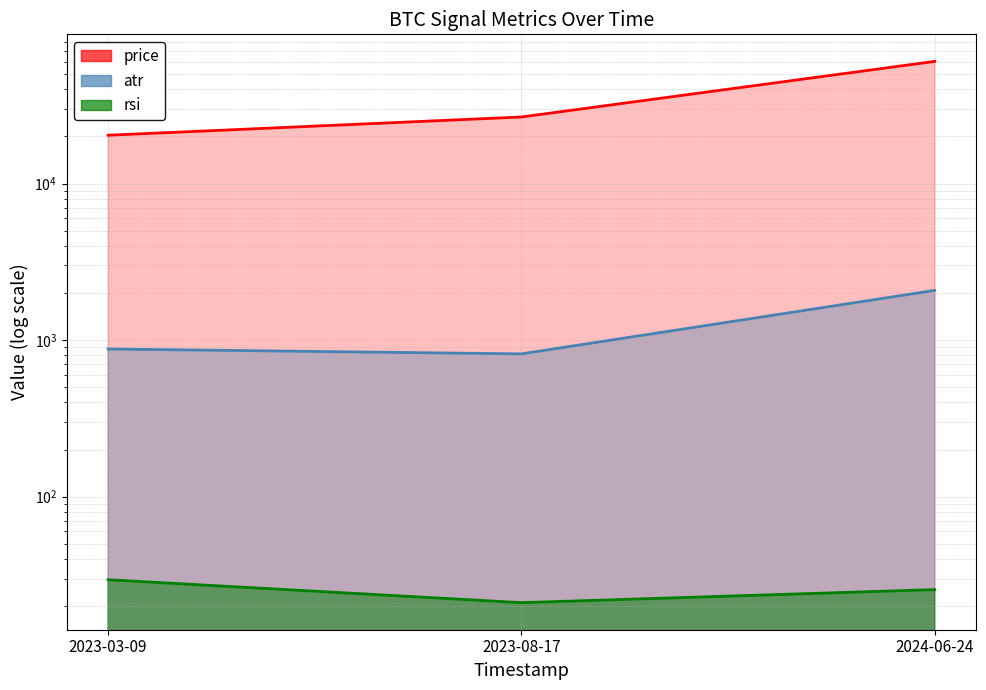

Reading right to left, transcribe all the data shown in this chart.

price: 60273.6	26609.7	20348.3
rsi: 25.5	21.1	29.5
atr: 2078.1	816.9	877.6